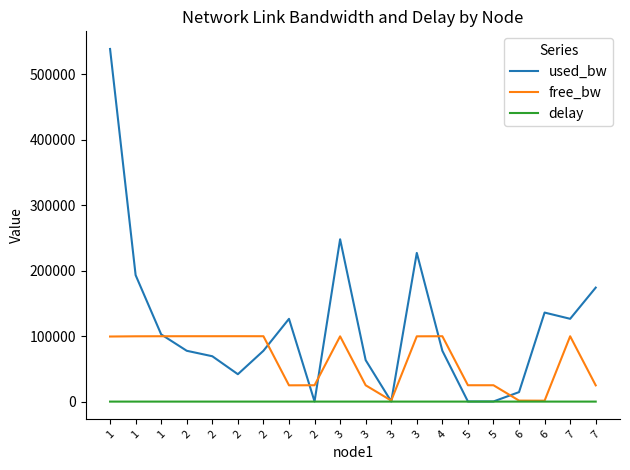

The value of delay at 1 is 1.3. True or false?

False